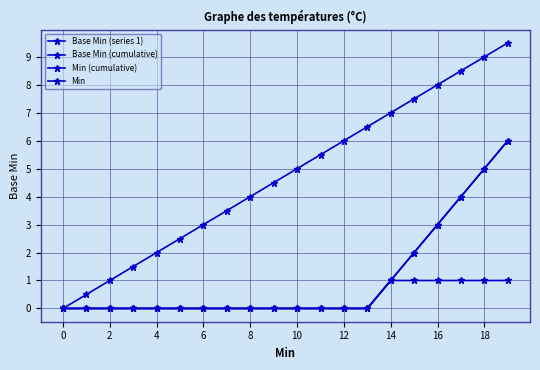

Is this an area chart (filled region under the line)?

No